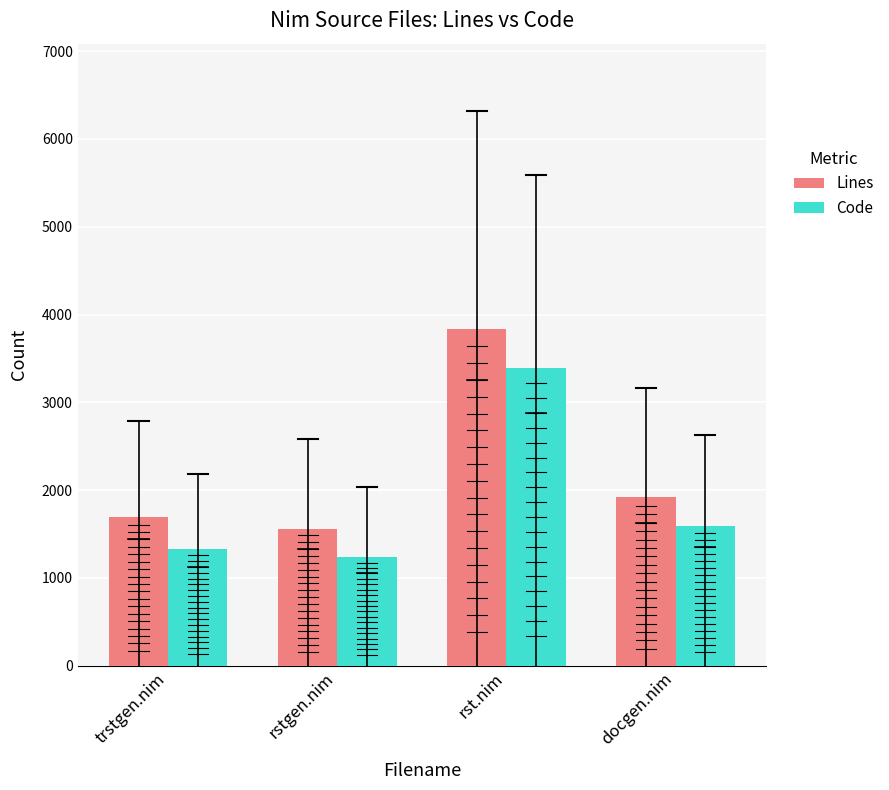

Reading right to left, transcribe all the data shown in this chart.

Lines: 1917	3830	1563	1692
Code: 1595	3388	1237	1324